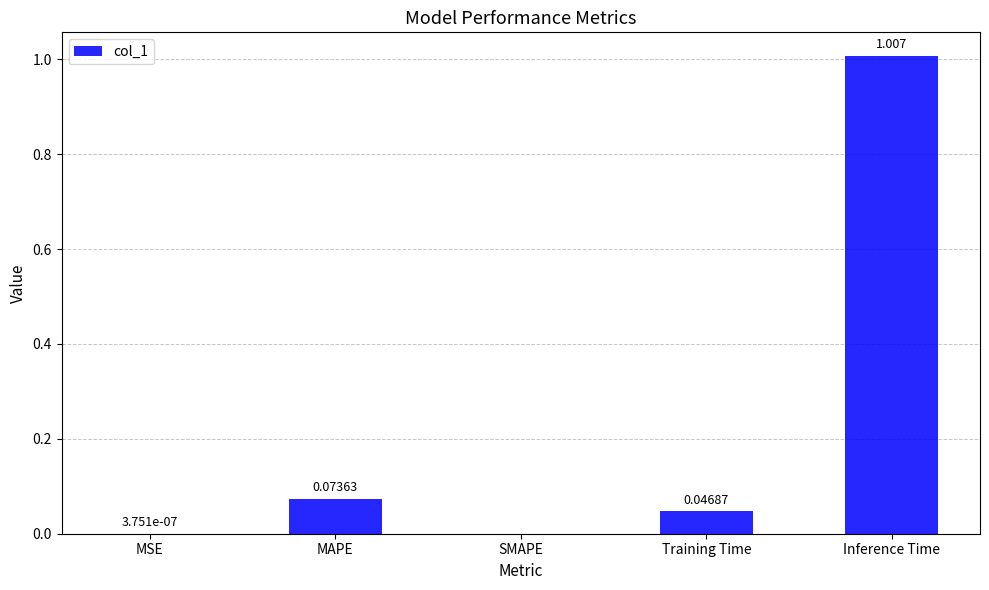

Which has a higher value, MAPE or SMAPE?

MAPE